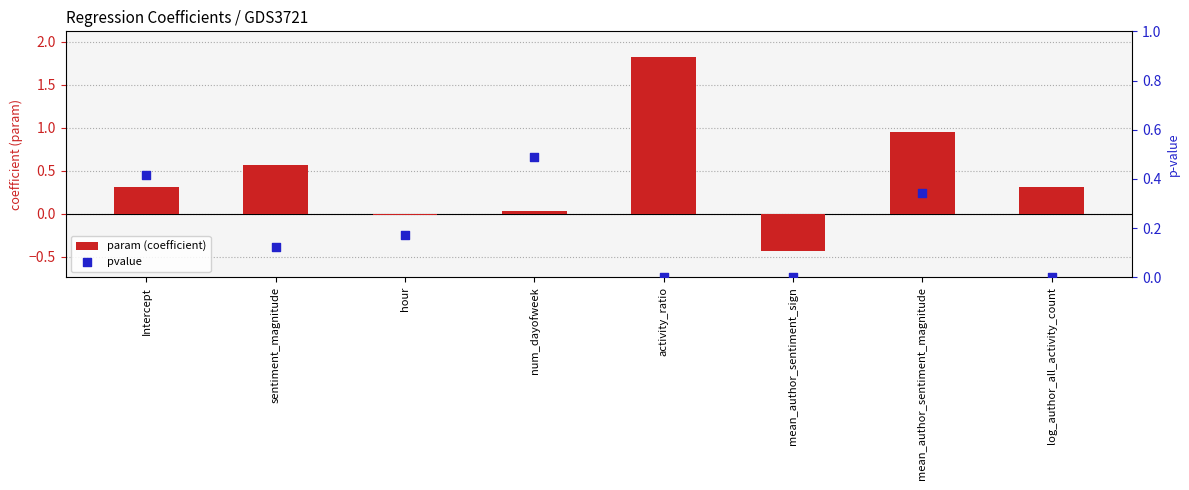

What is the total value across all series at num_dayofweek?

0.5